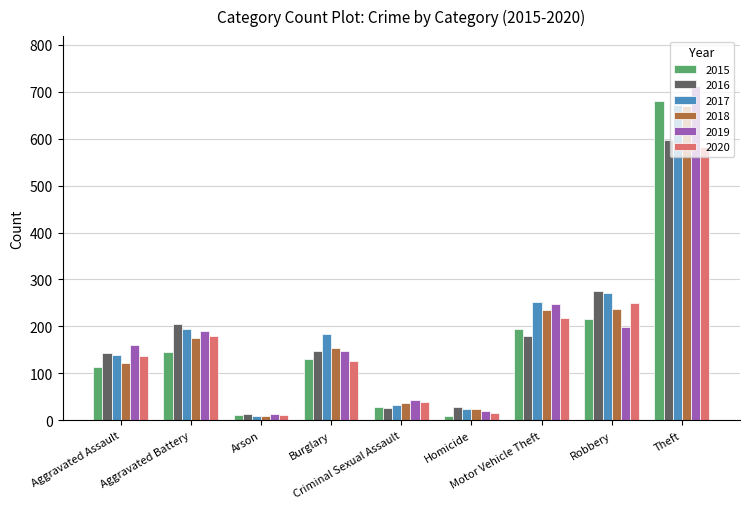

What is the difference between the second highest and minimum values in the 2018 series?

228